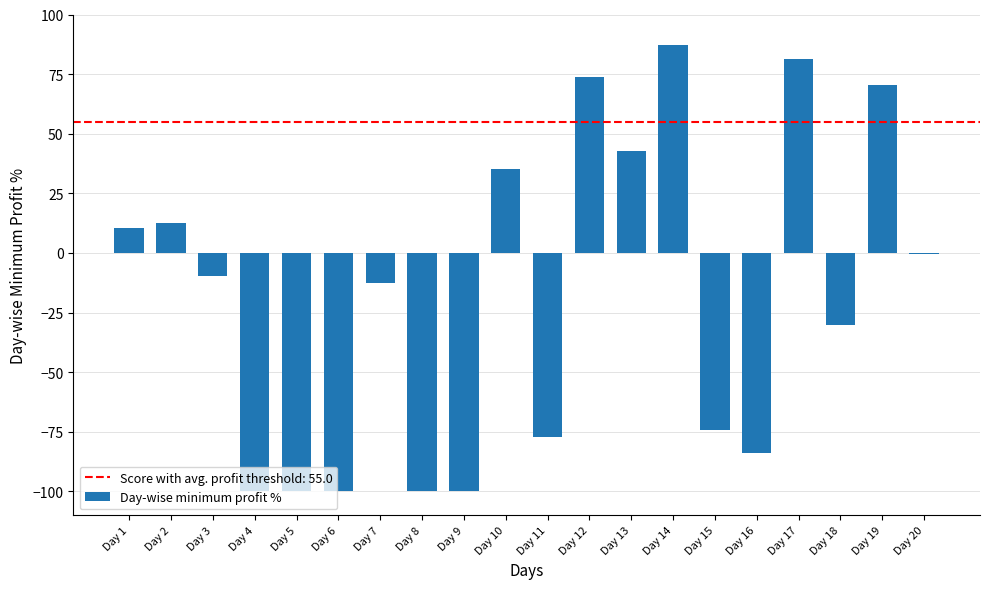

Which has a higher value, Day 12 or Day 16?

Day 12